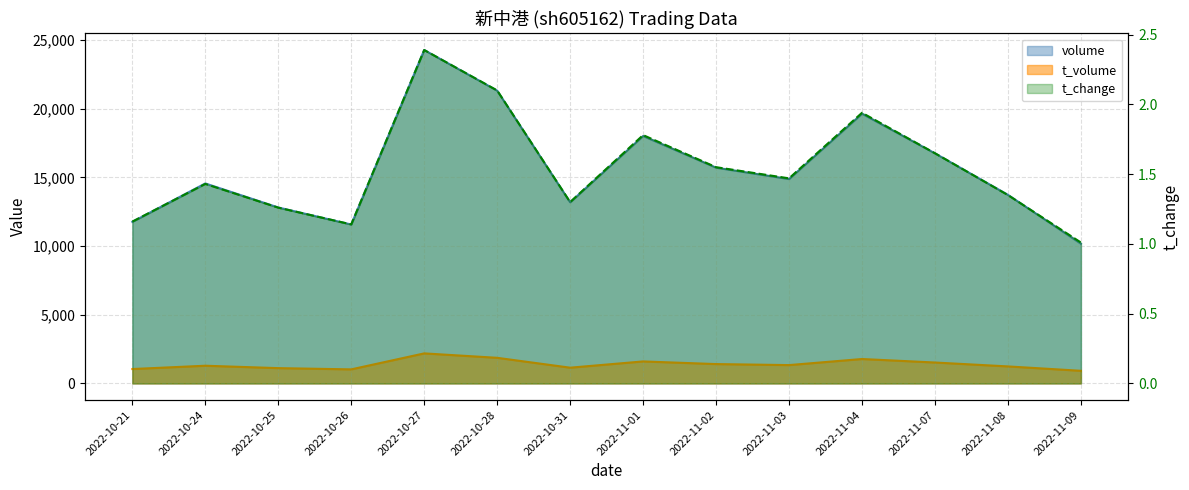

What is the difference between the highest and lowest values at 2022-10-24?

14552.6